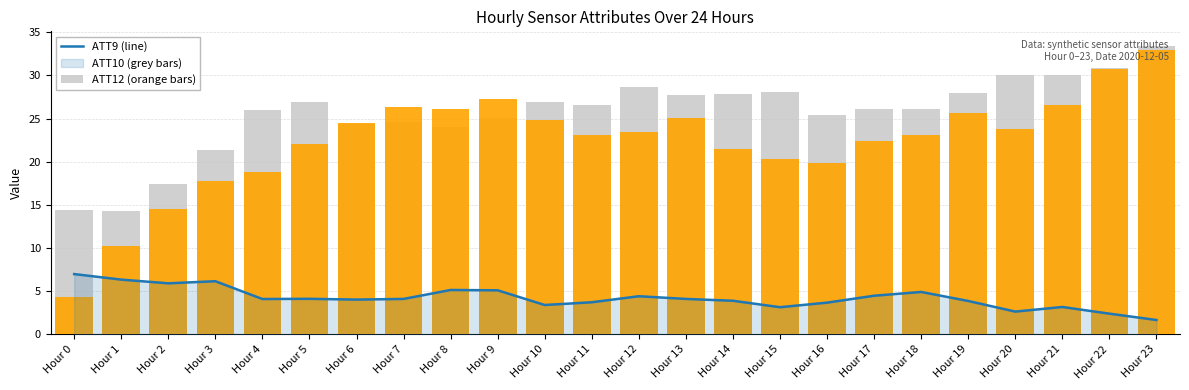

At how many categories does at least one series exceed 6?

24